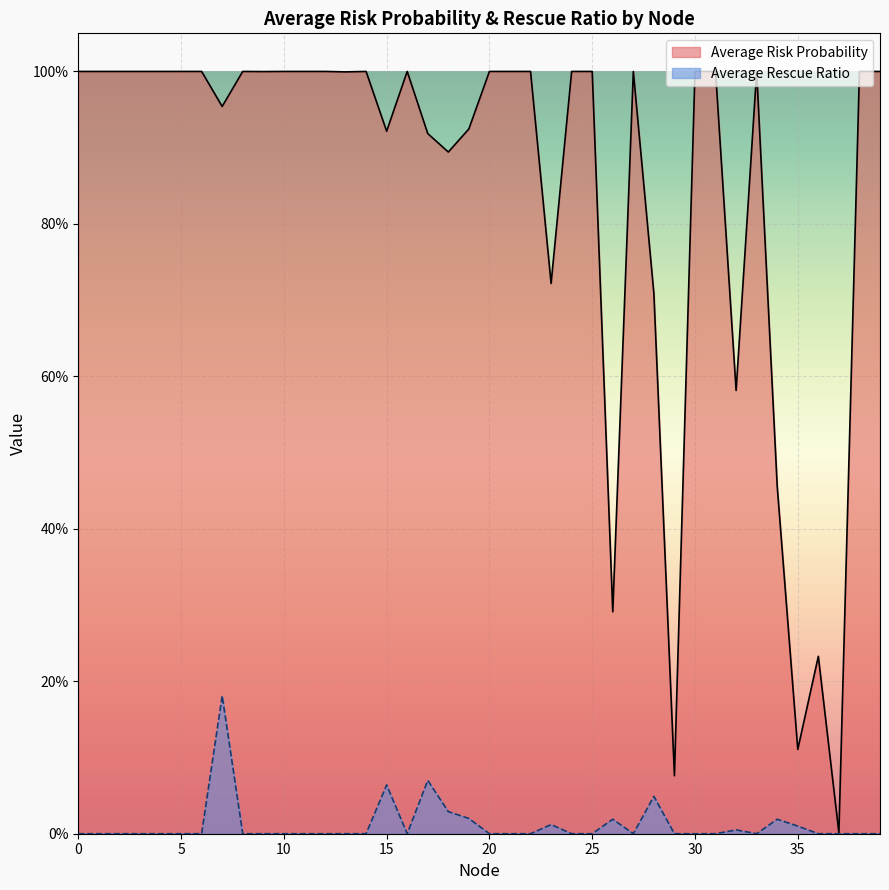

What are all the series names shown in the legend?

Average Risk Probability, Average Rescue Ratio